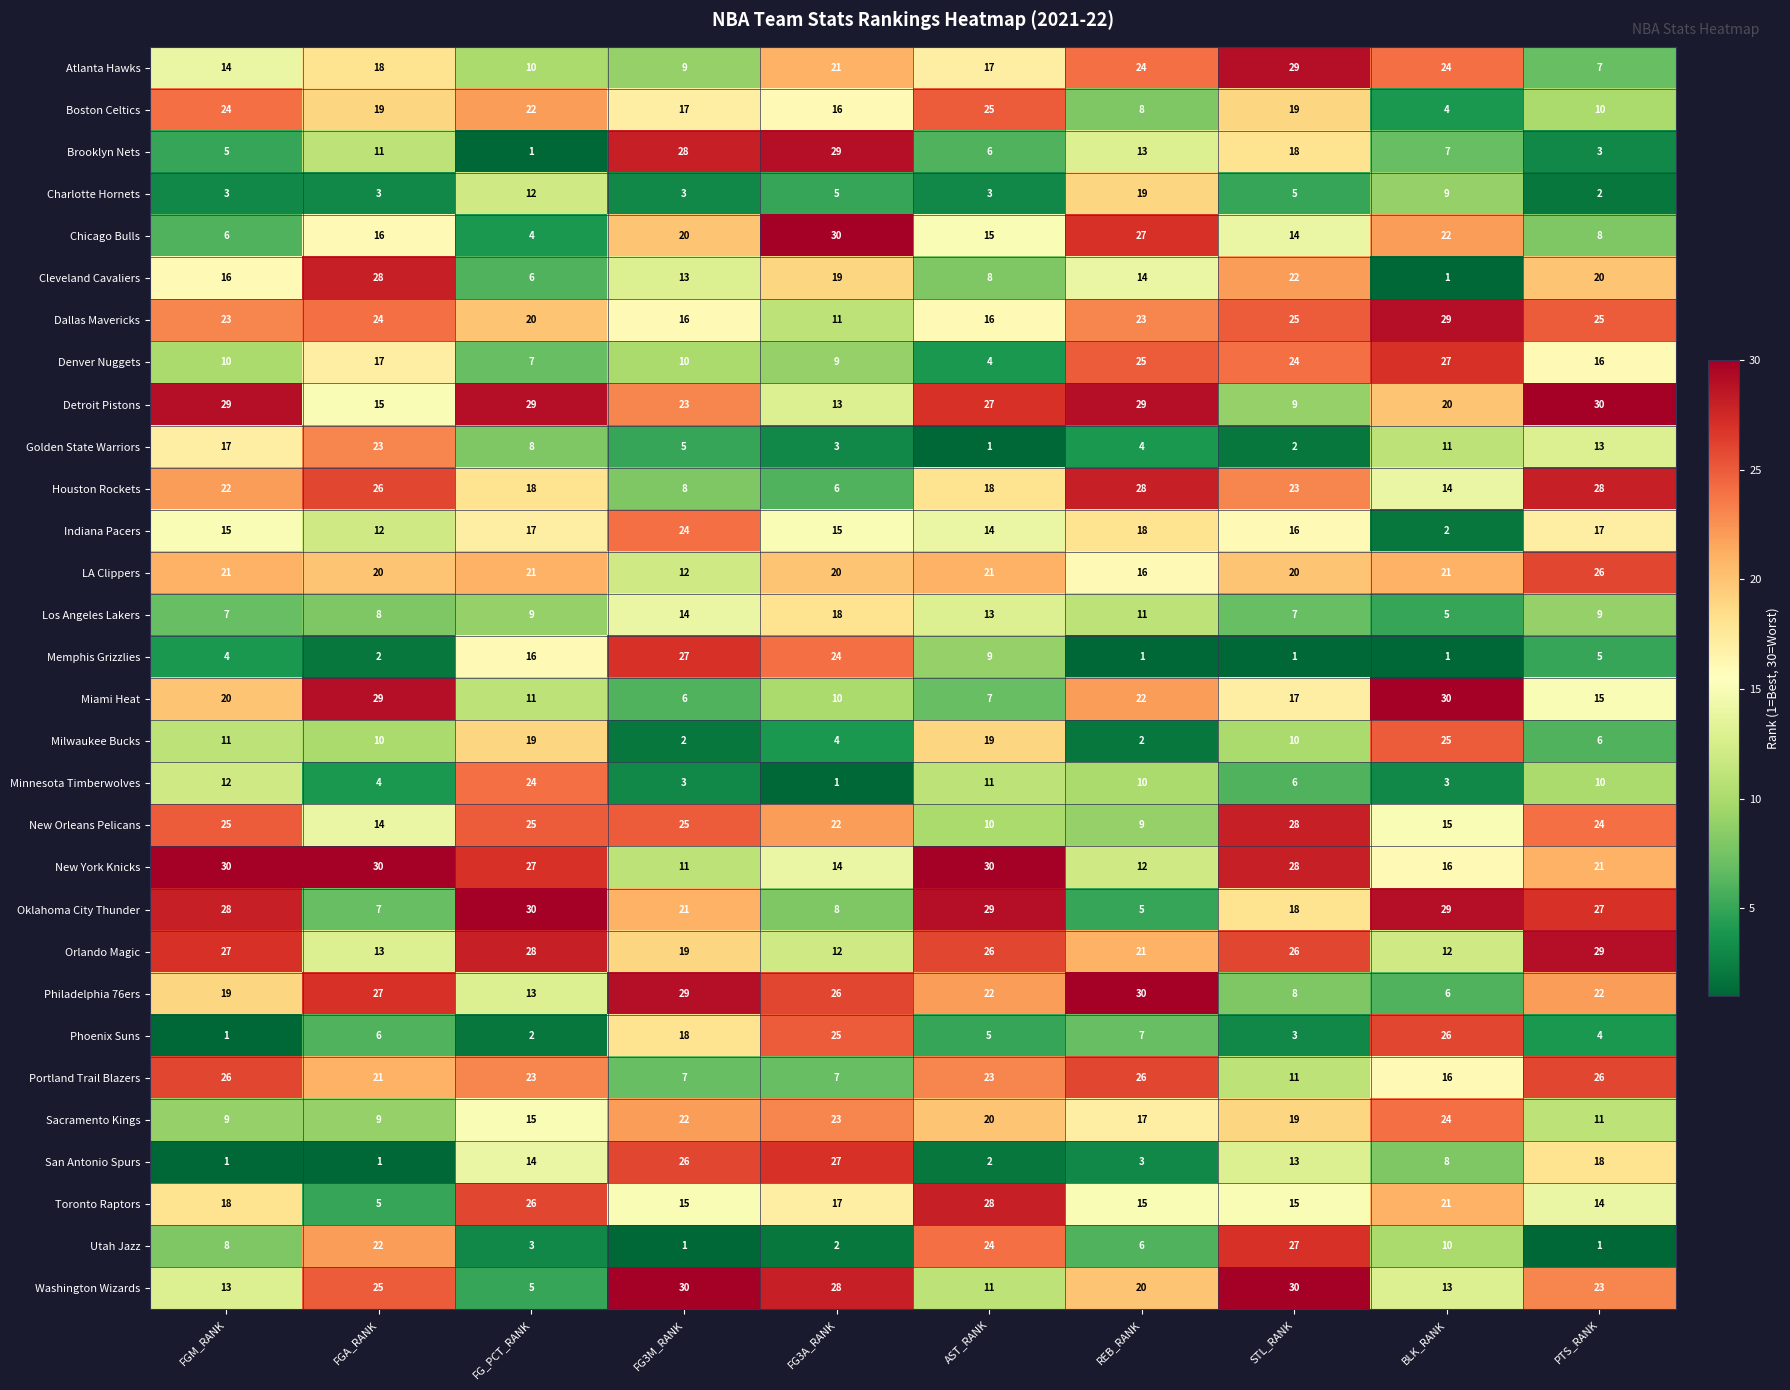

Rank the categories by Brooklyn Nets value from highest to lowest.

FG3A_RANK, FG3M_RANK, STL_RANK, REB_RANK, FGA_RANK, BLK_RANK, AST_RANK, FGM_RANK, PTS_RANK, FG_PCT_RANK